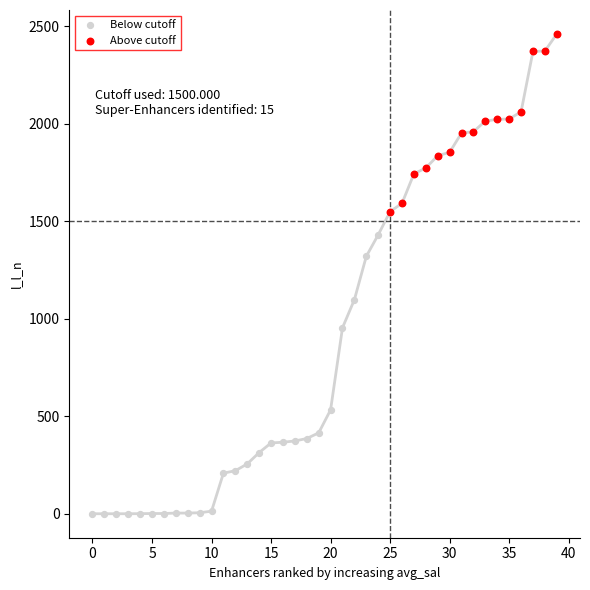

Which series contains the highest Y value?

Above cutoff